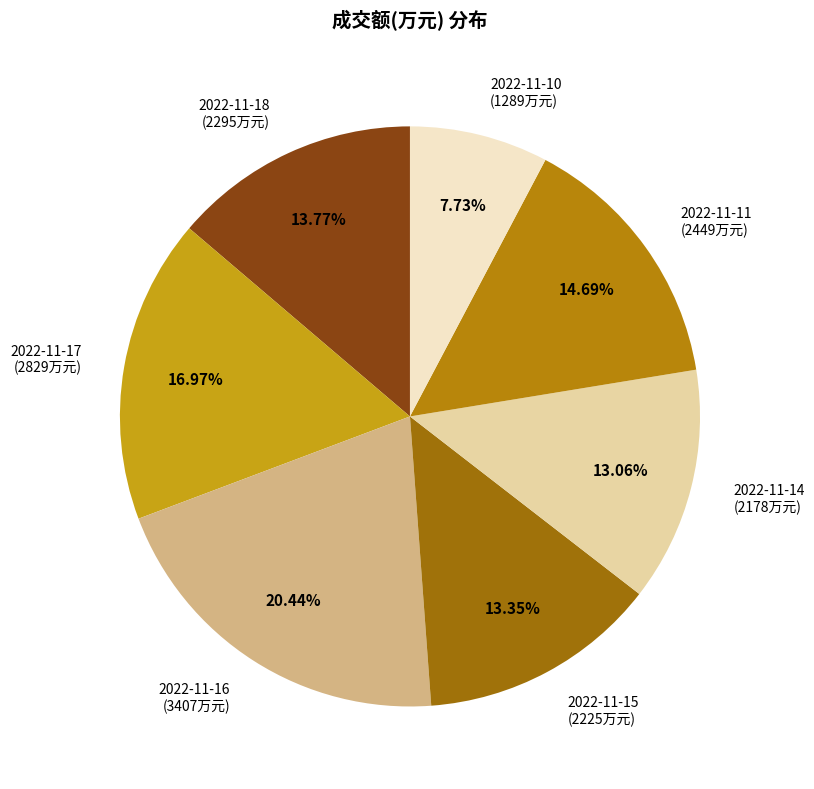

To the nearest percent, what portion does 2022-11-17 represent?

17%